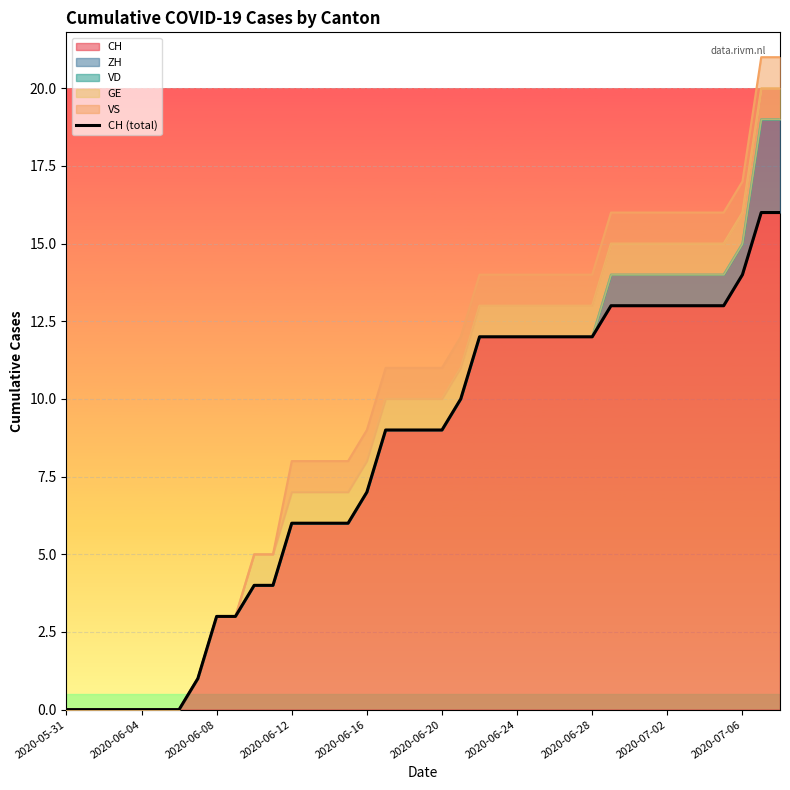

Does the chart display data point markers on the line(s)?

No